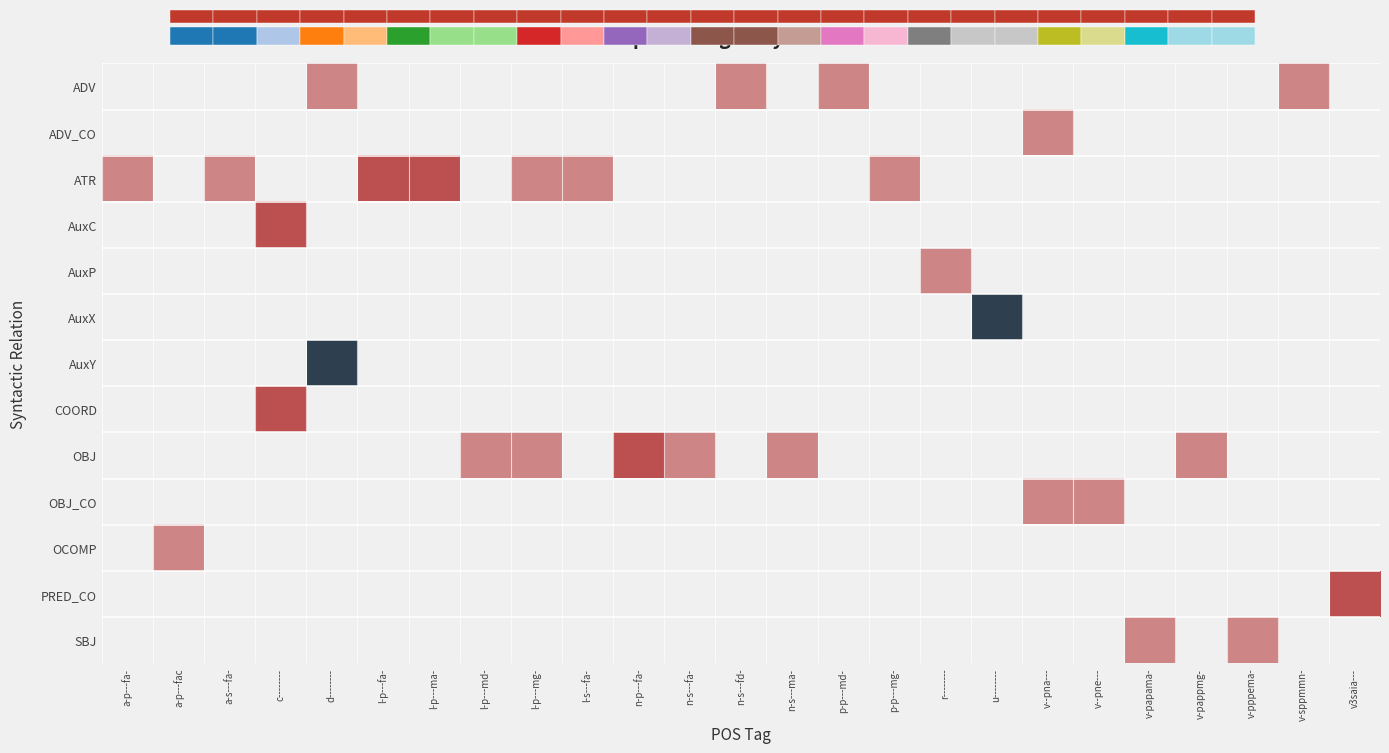

Which category has the highest value across all series?

u--------